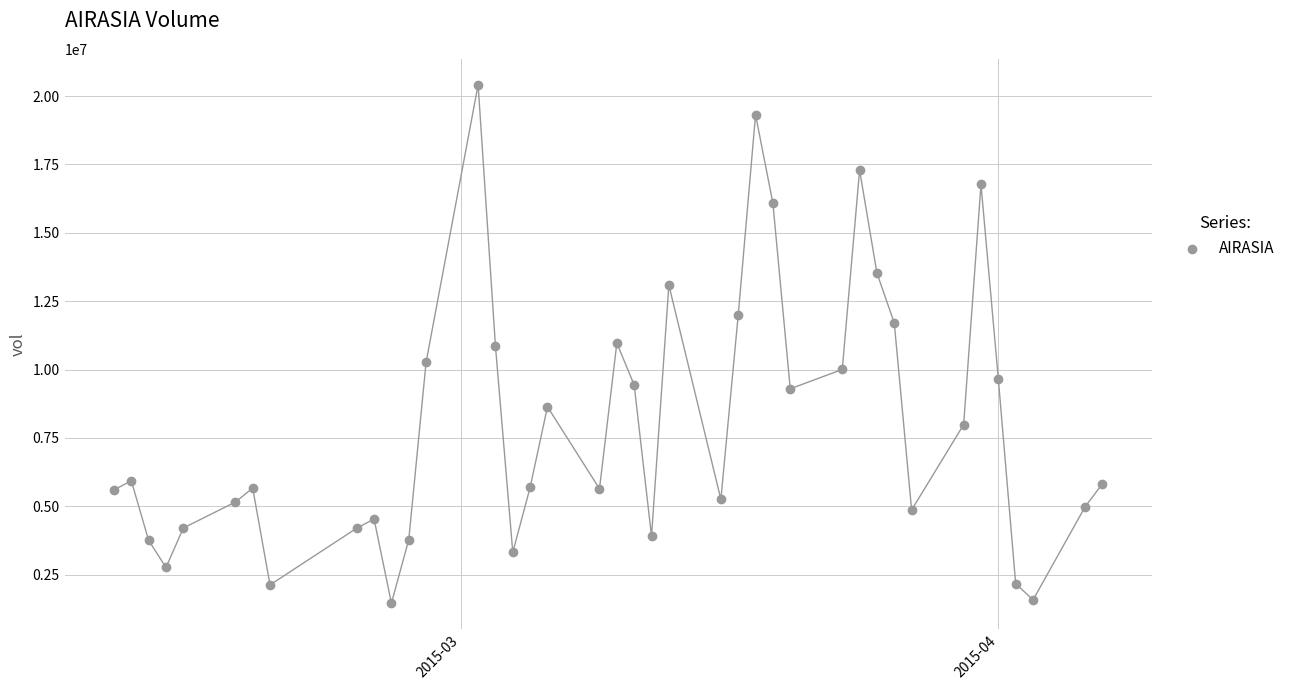

What is the range of X values (max minus min)?

57